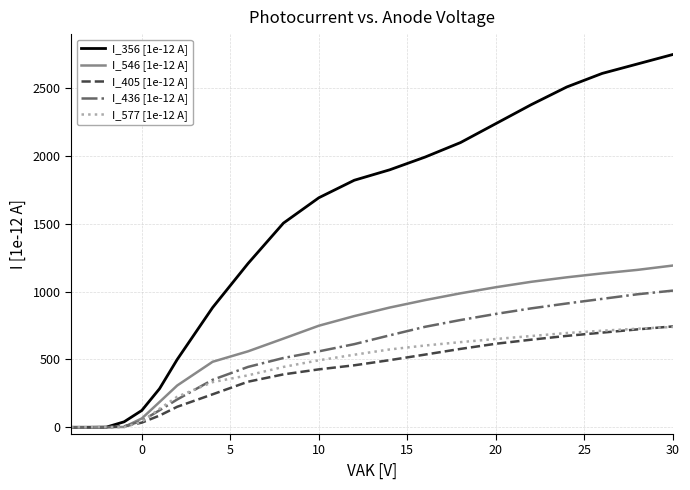

Is this an area chart (filled region under the line)?

No